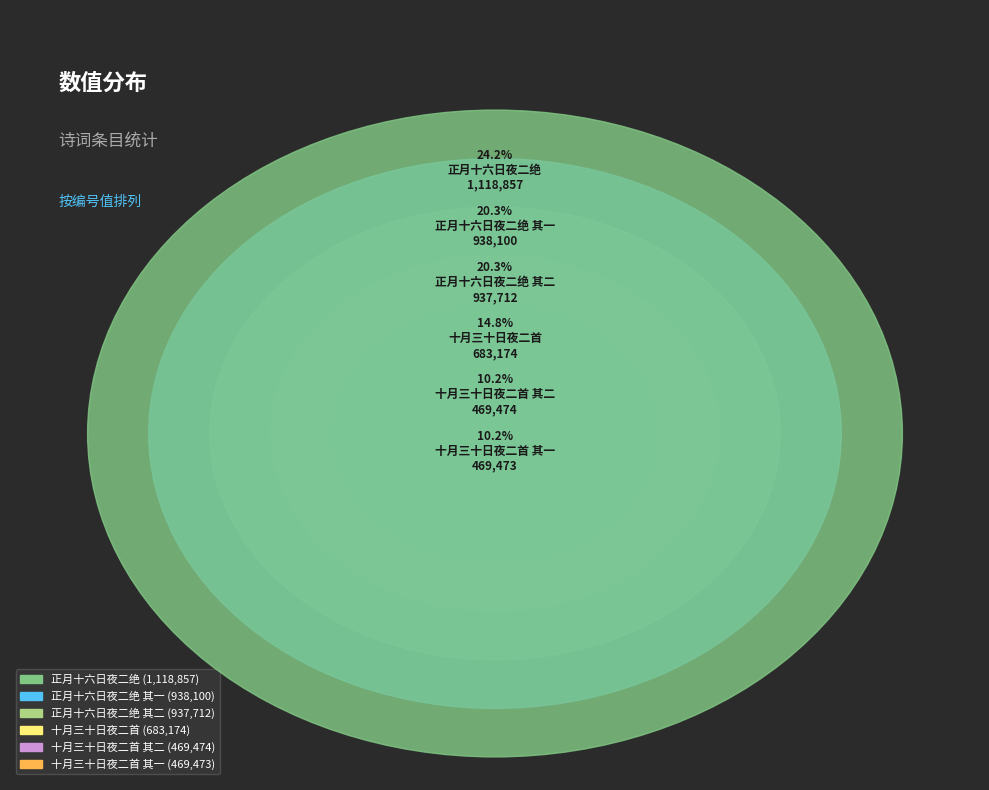

True or false: 十月三十日夜二首 其一 accounts for 10% of the total.

True